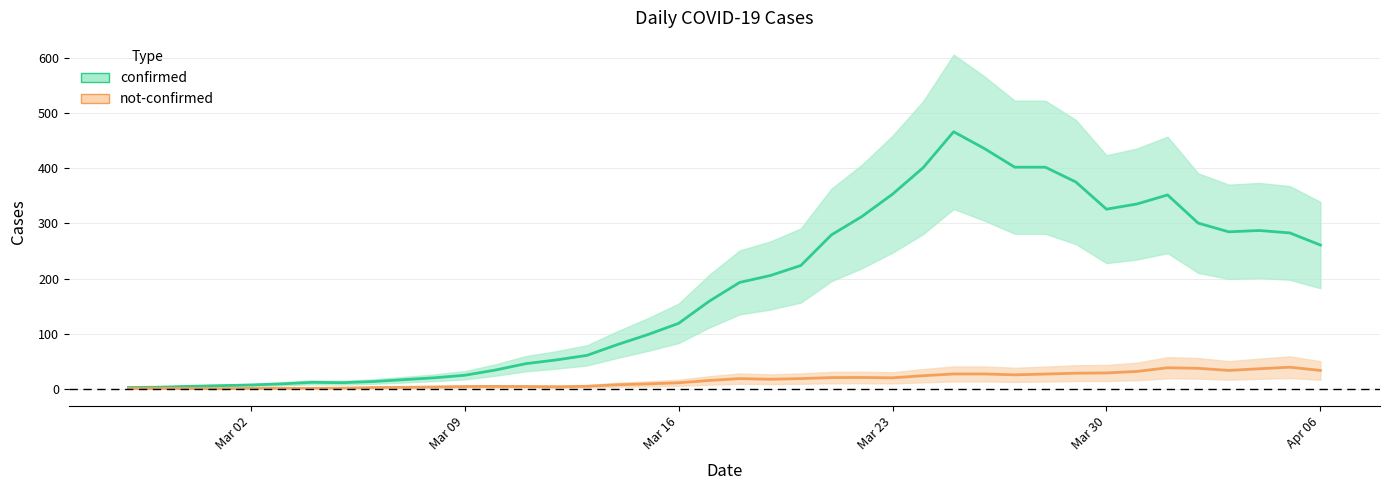

What is the average value of the confirmed series?

181